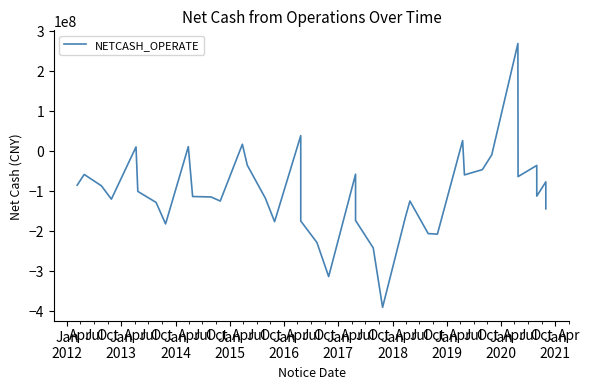

How many values are below -101174325?

21